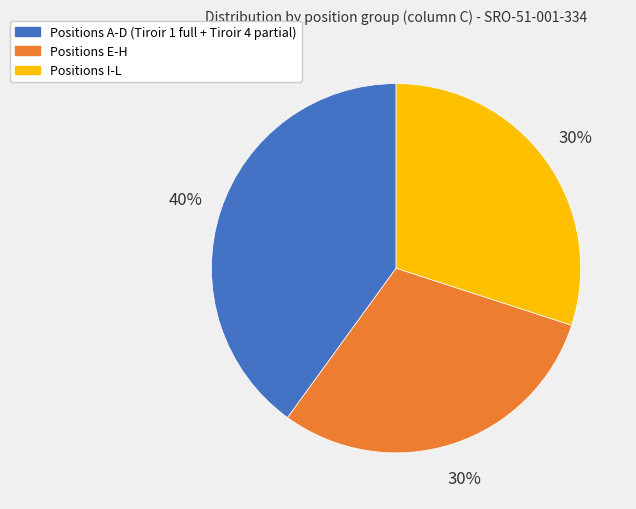

To the nearest percent, what is the average slice percentage?

33%